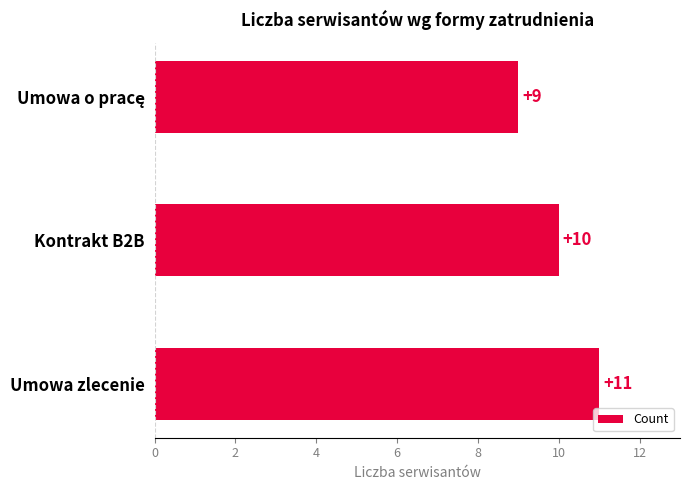

What is the greatest value displayed?

11